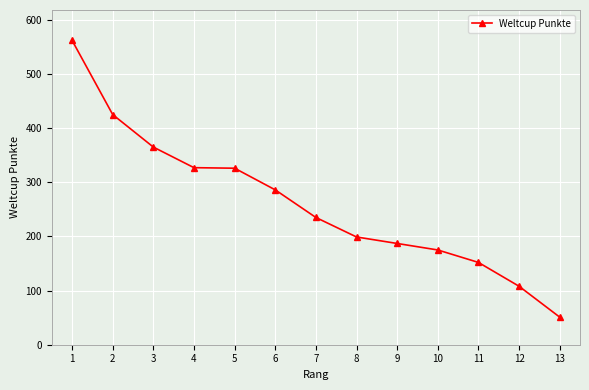

Approximately how many times larger is the value at 1 compared to 12?

5.2